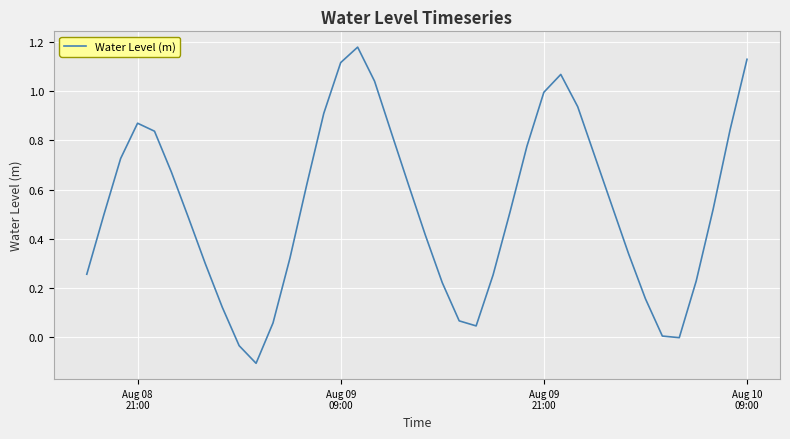

What is the difference between the maximum and minimum values?

1.3